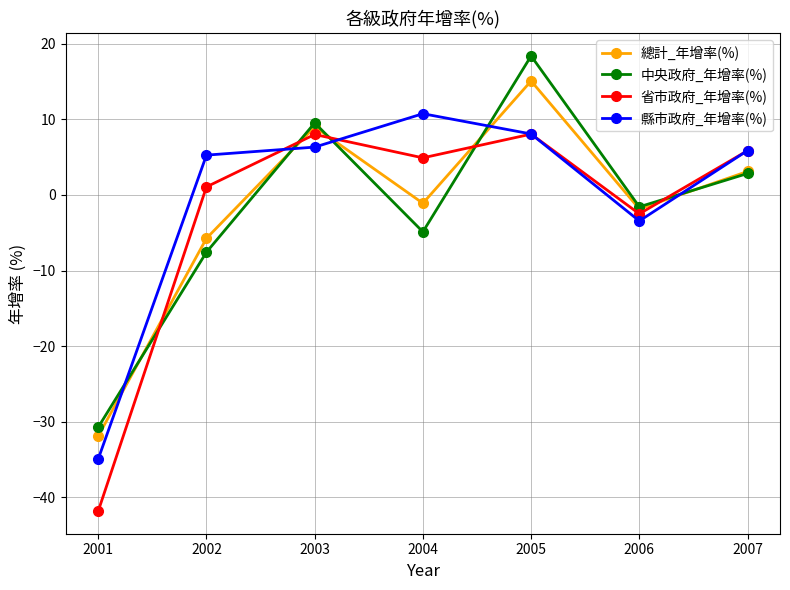

Is the value of 縣市政府_年增率(%) at 2005 greater than the value of 中央政府_年增率(%) at 2006?

Yes